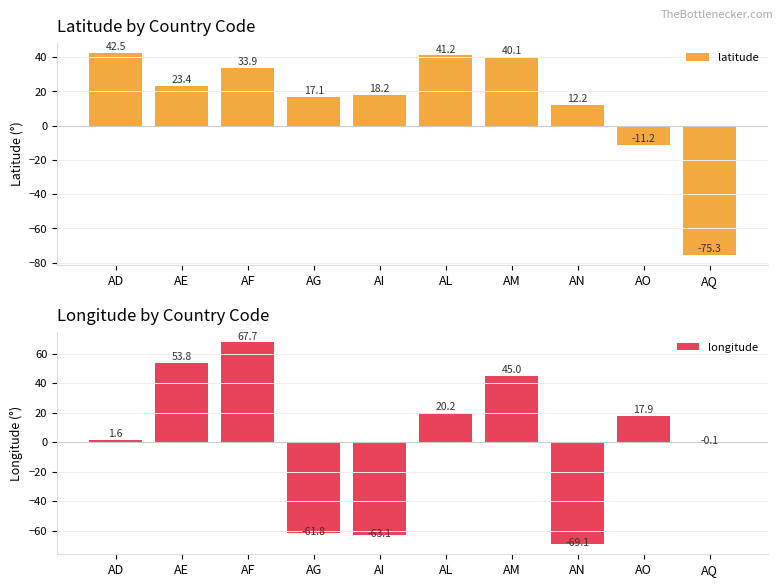

How many values in the longitude series exceed 17?

5